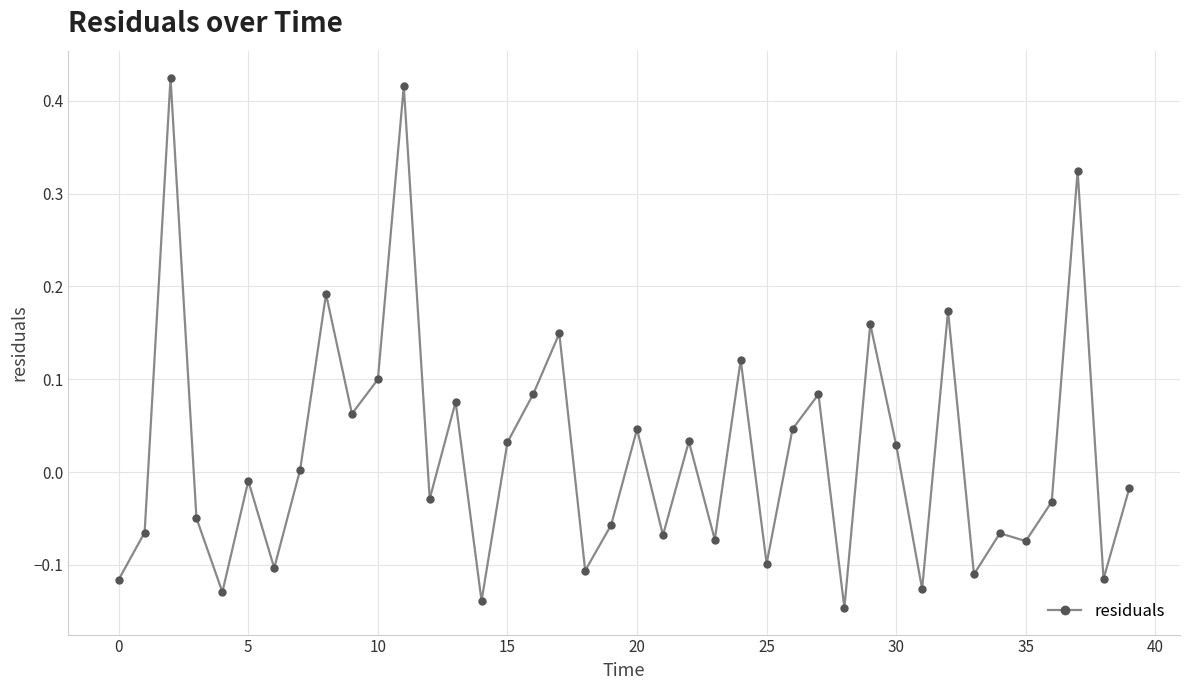

True or false: the data has more than 0 interior local peaks.

True